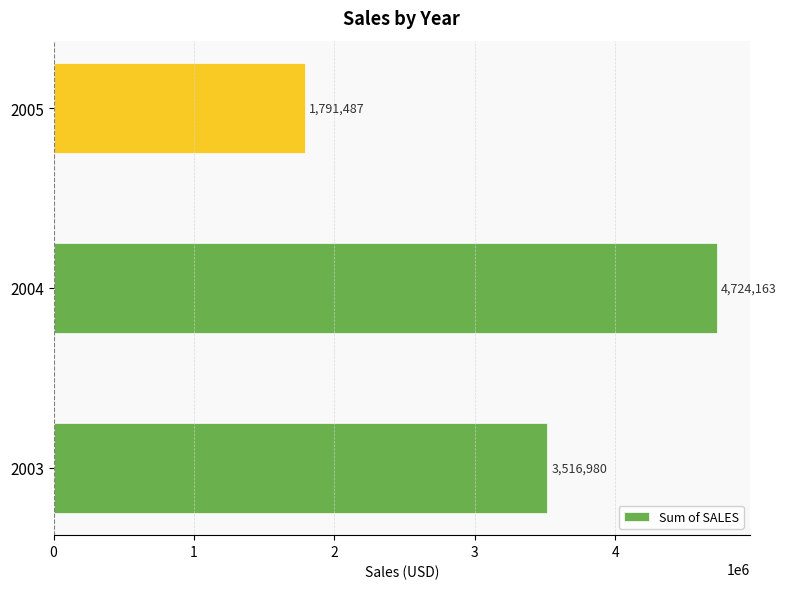

The chart shows a value of 6404664.0 at 2004. True or false?

False